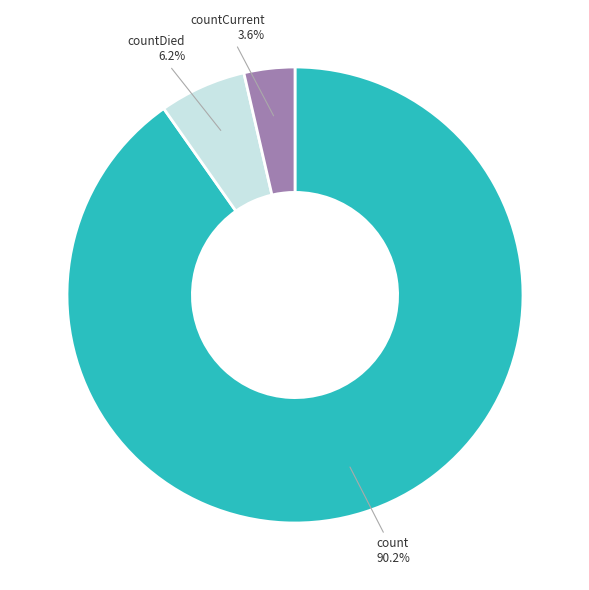

Which category has the smallest portion of the pie?

countCurrent